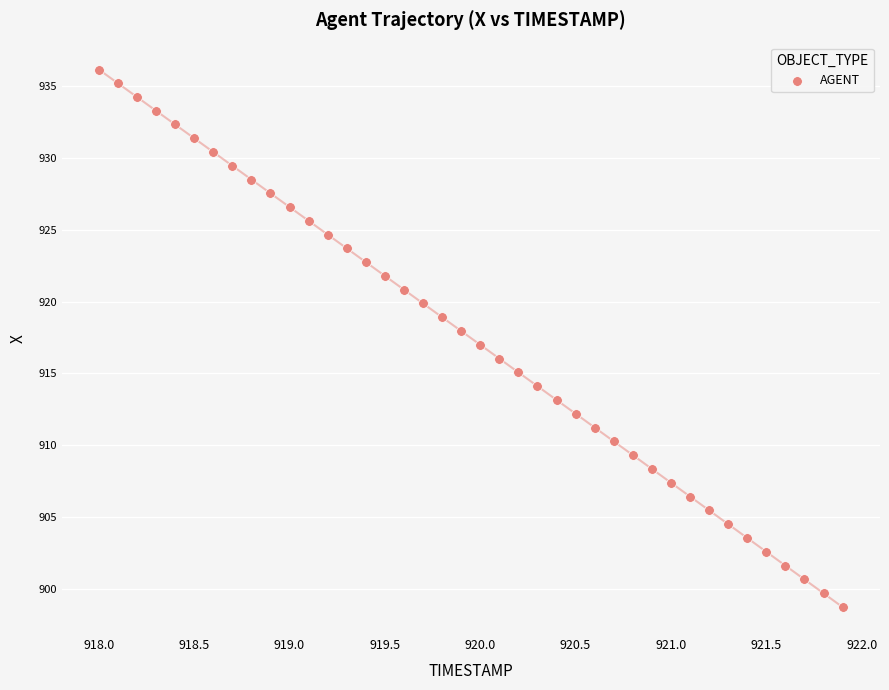

What is the range of Y values (max minus min)?

37.4